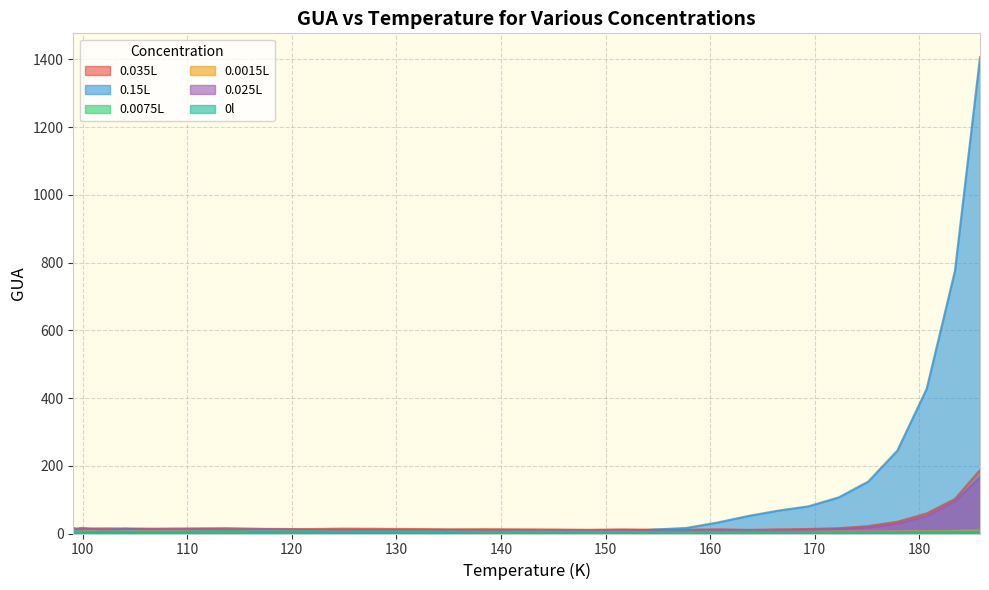

After their last crossing, which series has the higher values: 0.0075L or 0l?

0.0075L